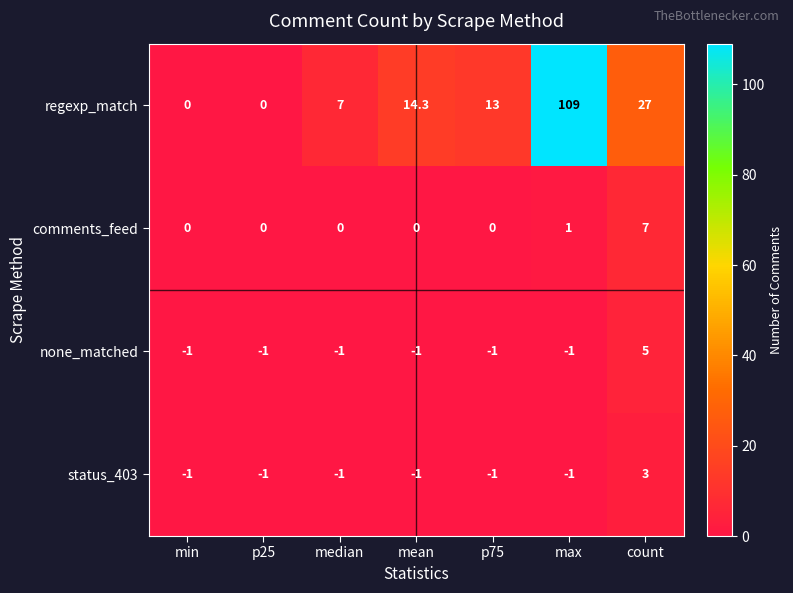

What is the minimum value for status_403?

-1.0